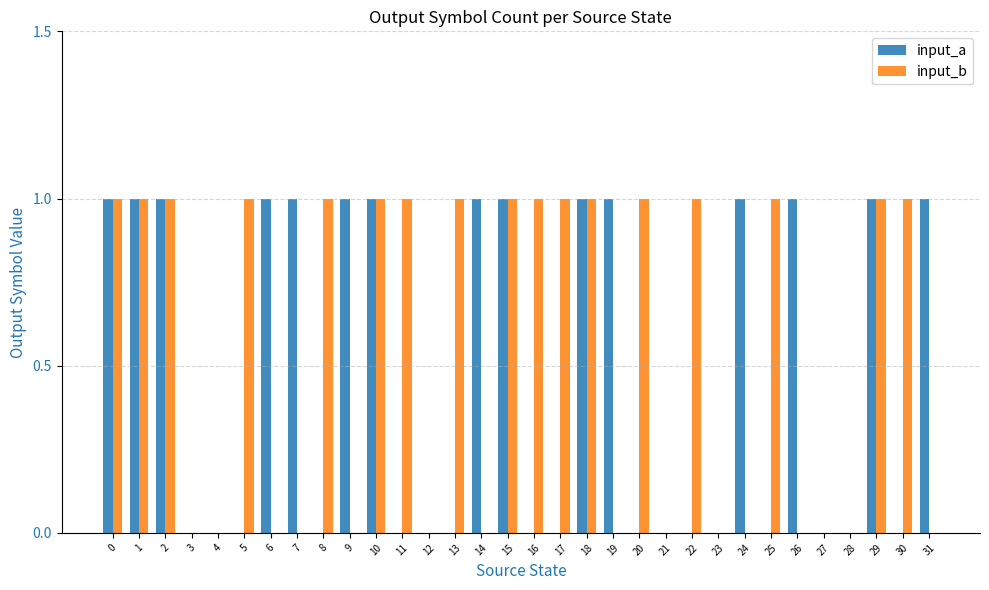

Is the value of input_b at 11 greater than the value of input_a at 20?

Yes